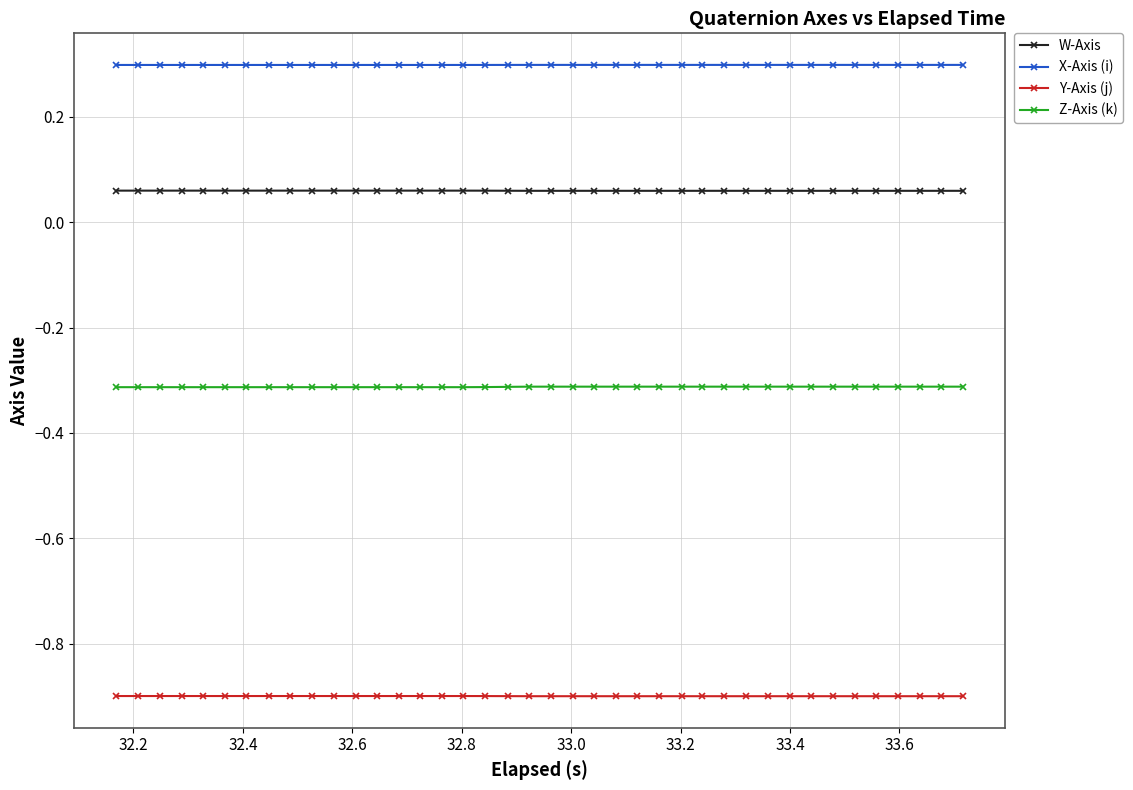

Which series has the largest total across all categories?

X-Axis (i)